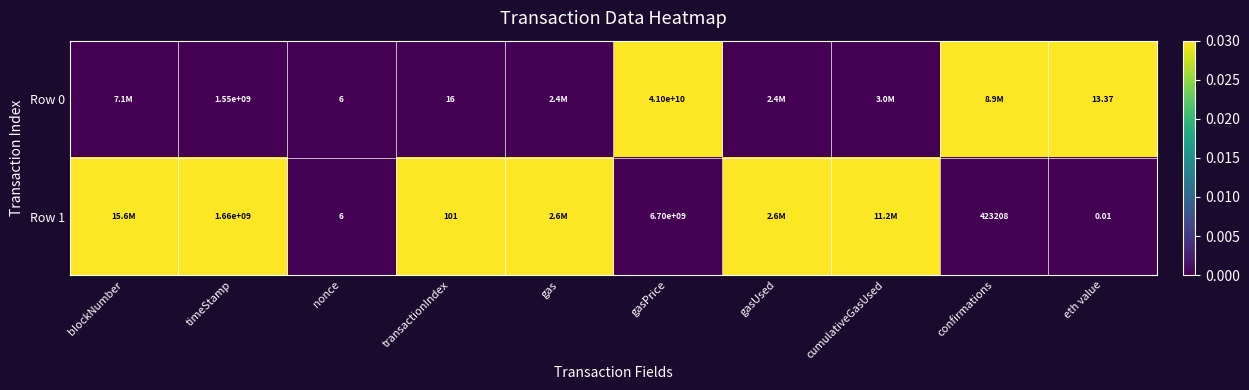

Is the value of Row 0 at eth value greater than the value of Row 1 at eth value?

Yes